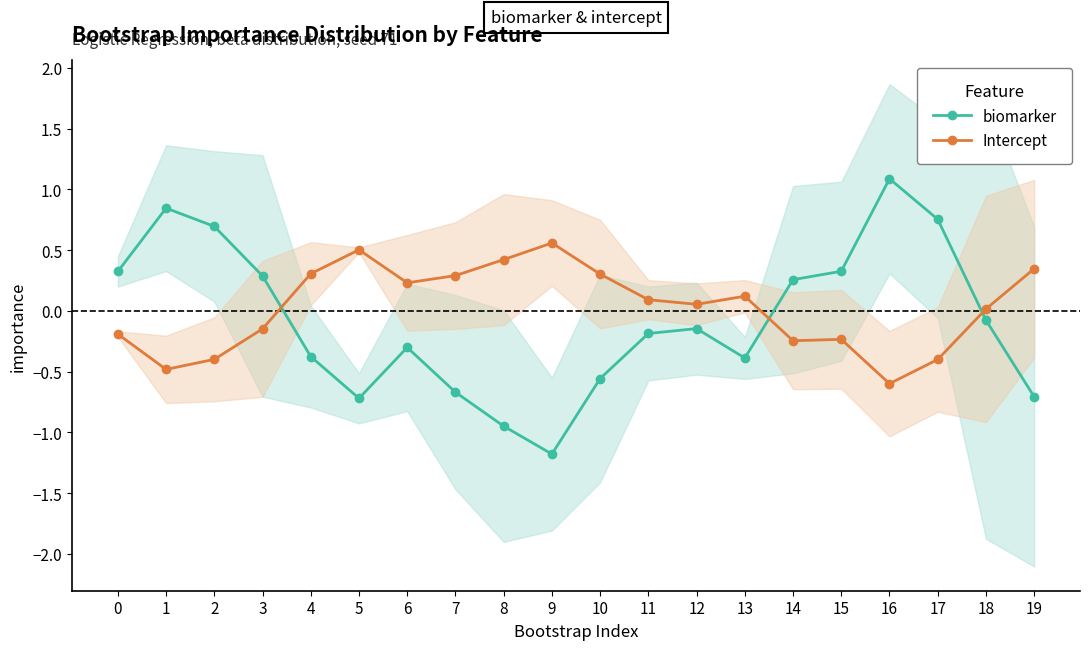

True or false: biomarker and Intercept cross at least once.

True